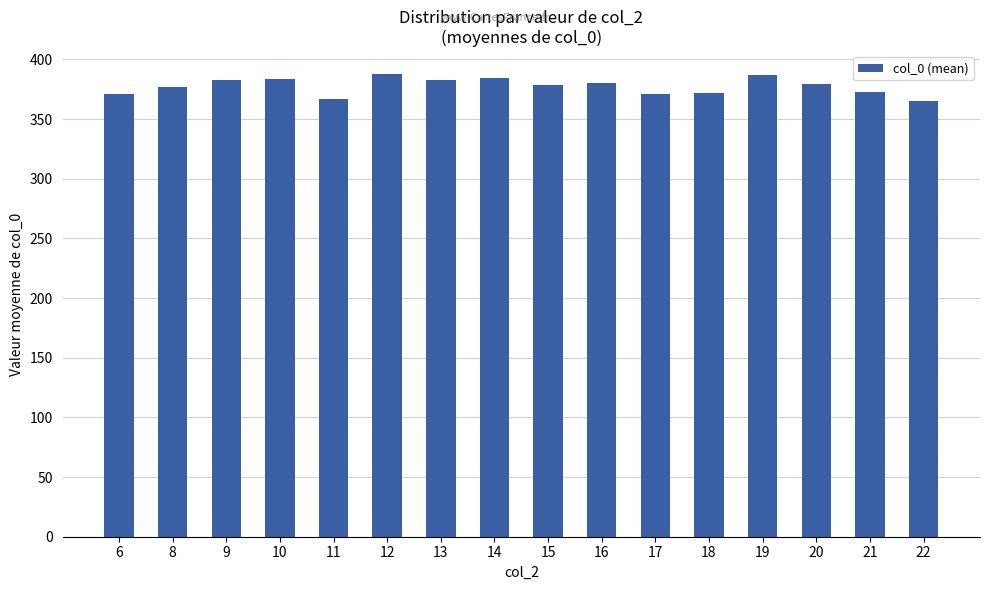

What is the greatest value displayed?

387.5